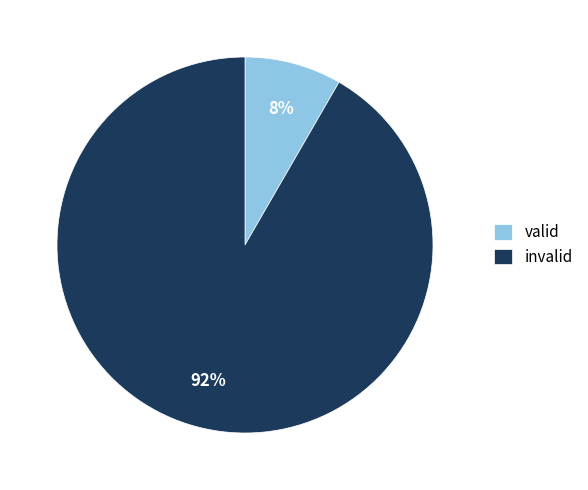

To the nearest percent, what is the average slice percentage?

50%